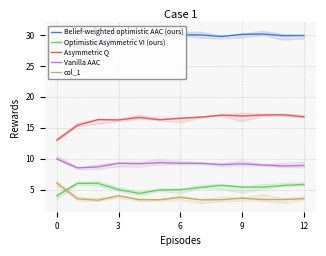

How many values in the Asymmetric Q series are below 16?

2